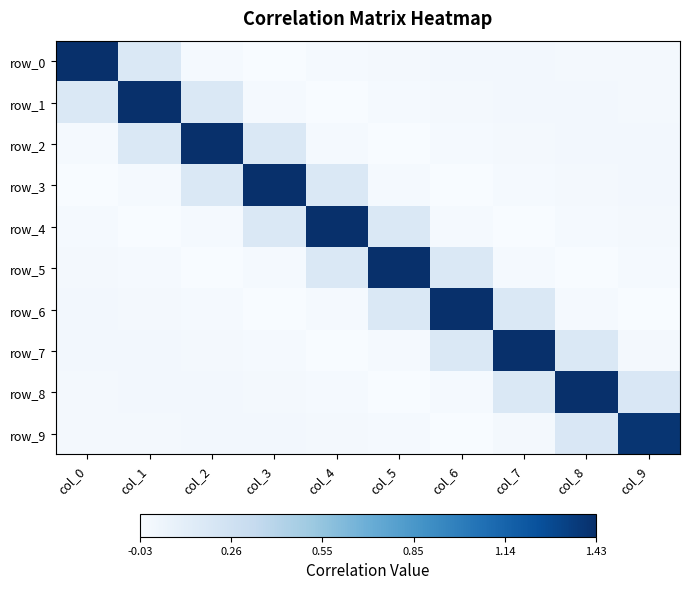

What is the sum of the row_8 values at col_0 and col_8?

1.4